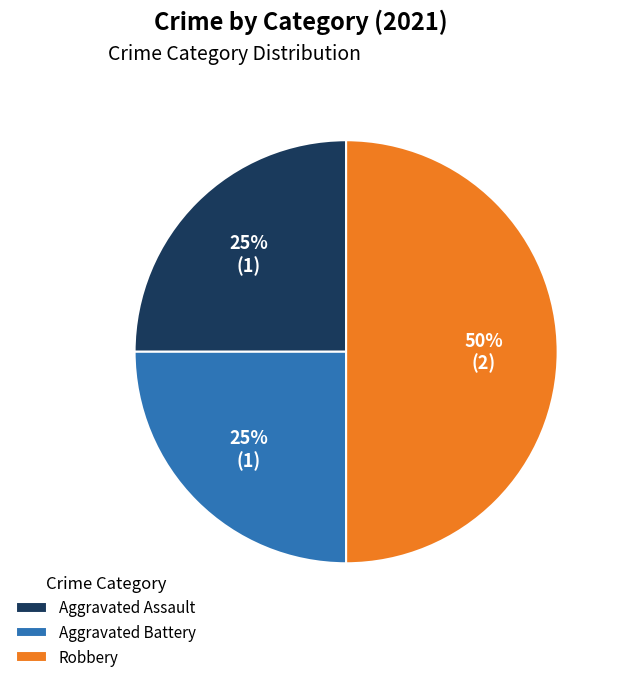

How many slices are in this pie chart?

3